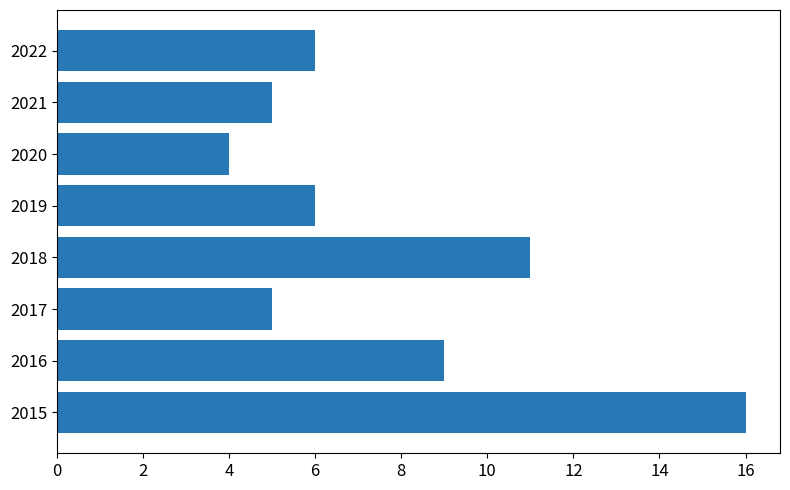

What is the difference between the second highest and second lowest values?

6